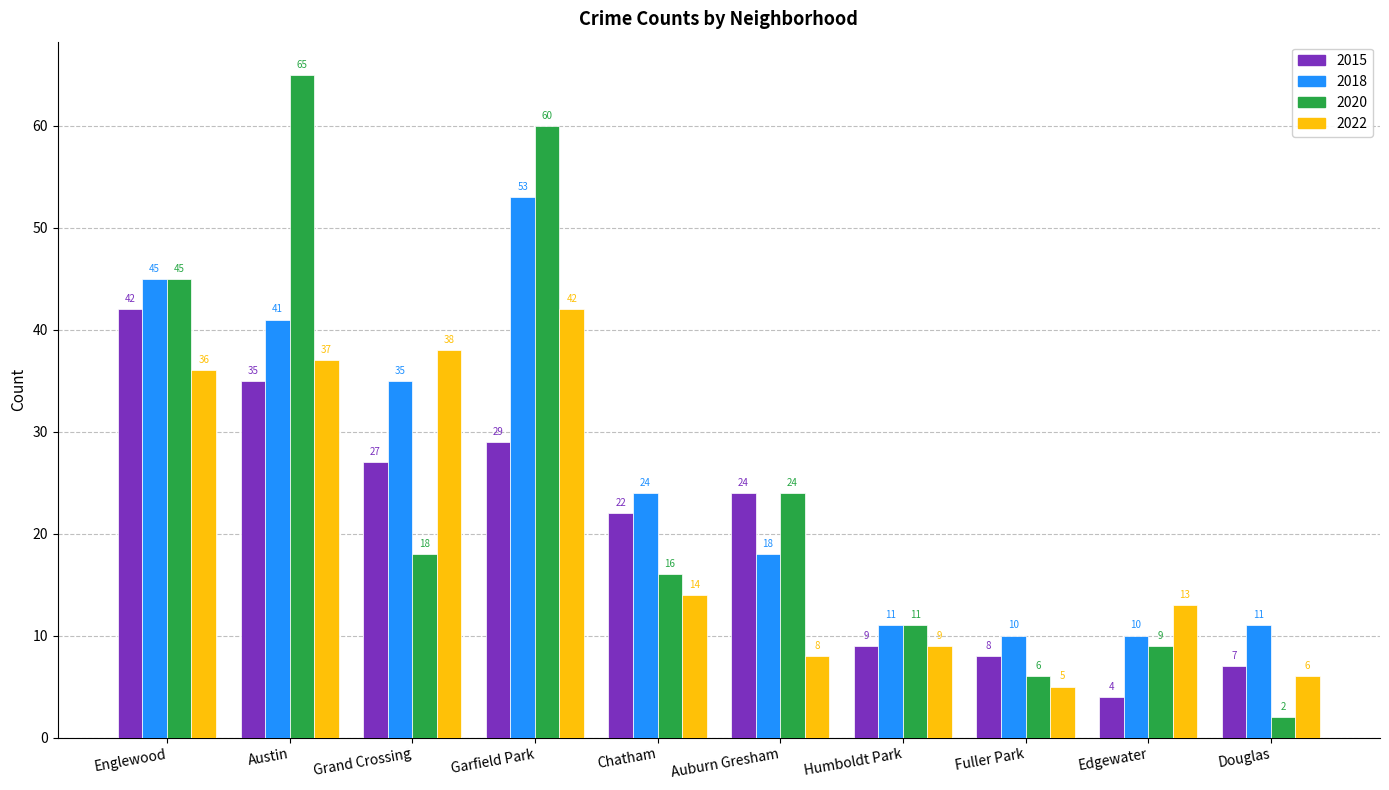

Reading left to right, transcribe all the data shown in this chart.

2015: Englewood=42	Austin=35	Grand Crossing=27	Garfield Park=29	Chatham=22	Auburn Gresham=24	Humboldt Park=9	Fuller Park=8	Edgewater=4	Douglas=7
2018: Englewood=45	Austin=41	Grand Crossing=35	Garfield Park=53	Chatham=24	Auburn Gresham=18	Humboldt Park=11	Fuller Park=10	Edgewater=10	Douglas=11
2020: Englewood=45	Austin=65	Grand Crossing=18	Garfield Park=60	Chatham=16	Auburn Gresham=24	Humboldt Park=11	Fuller Park=6	Edgewater=9	Douglas=2
2022: Englewood=36	Austin=37	Grand Crossing=38	Garfield Park=42	Chatham=14	Auburn Gresham=8	Humboldt Park=9	Fuller Park=5	Edgewater=13	Douglas=6